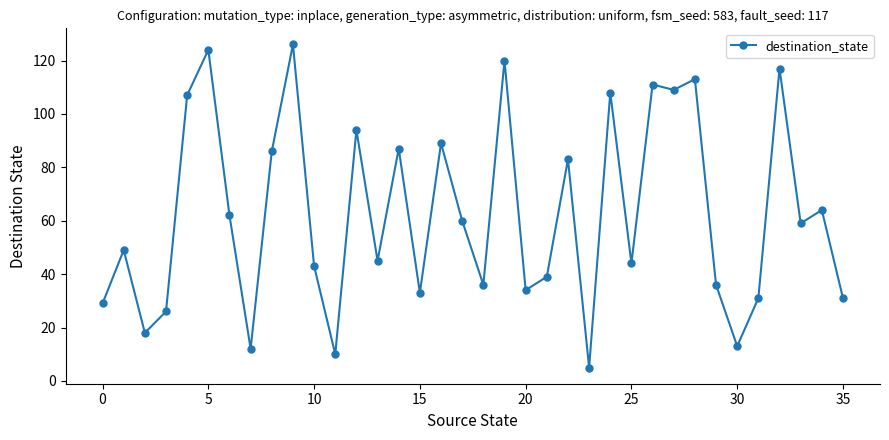

True or false: there are more than 0 points higher than both neighbors.

True